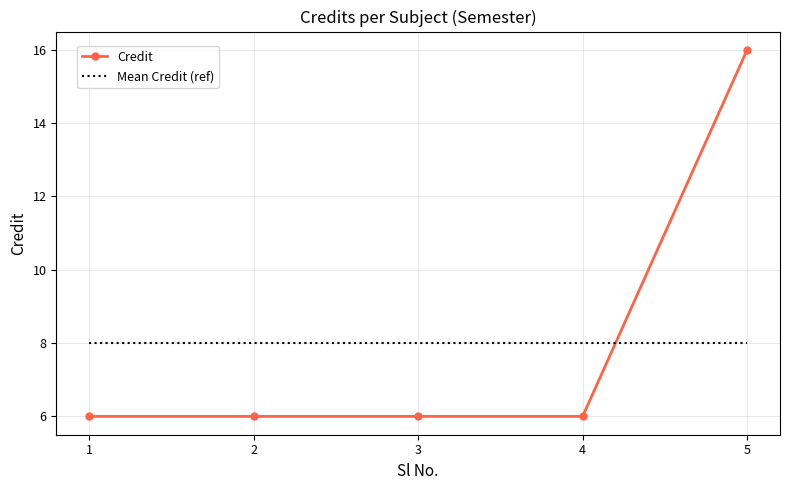

Between 1 and 5, which series saw the biggest shift?

Credit